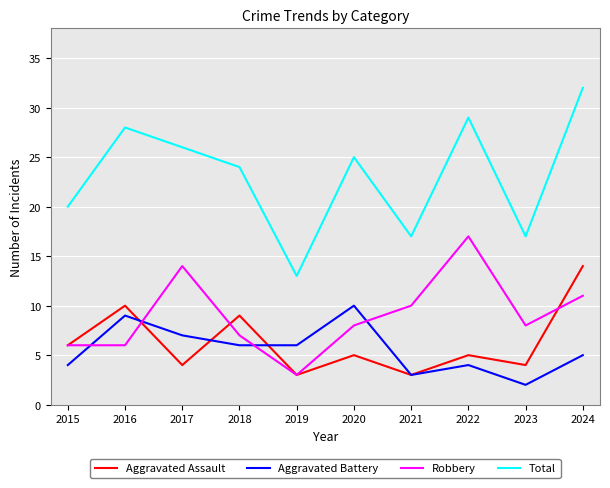

True or false: Total and Aggravated Assault intersect in this chart.

False